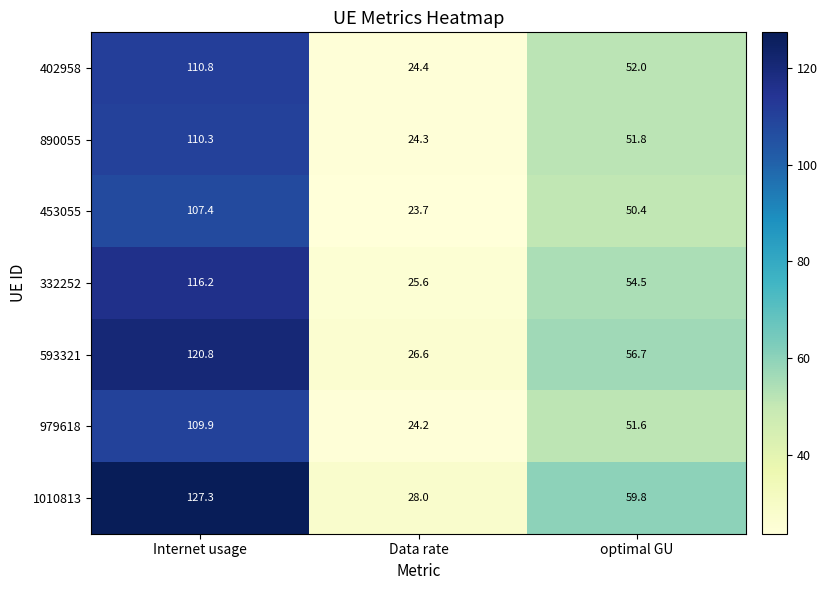

What is the difference between the maximum and second lowest values in the 890055 series?

58.5